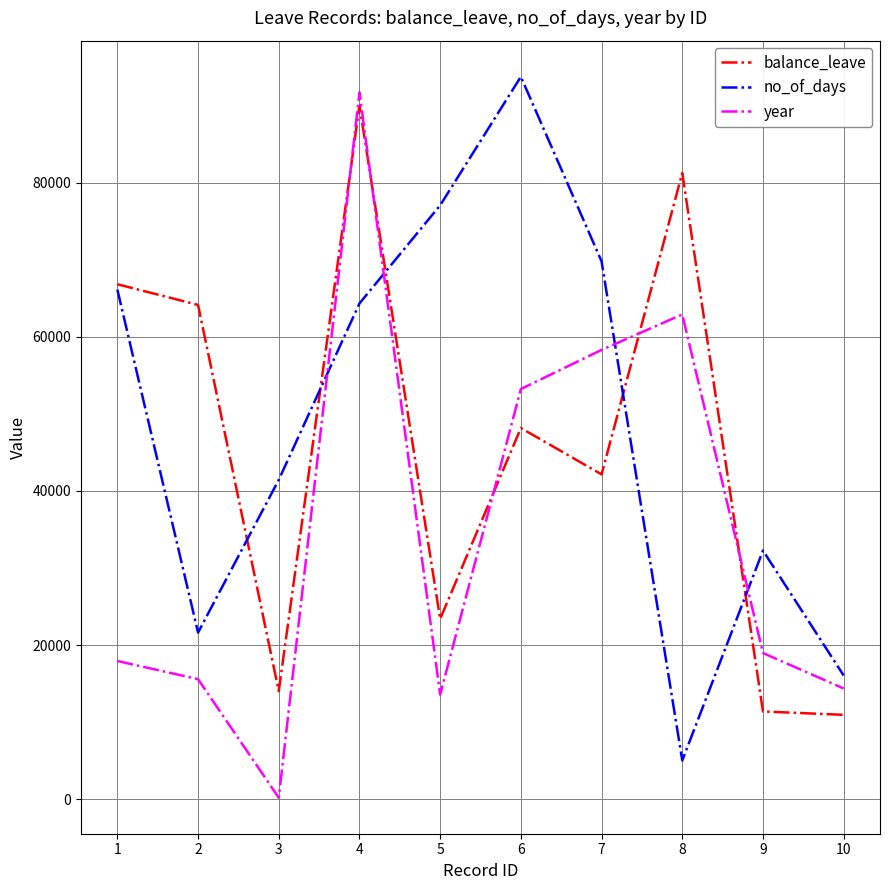

What is the smallest value displayed?

207